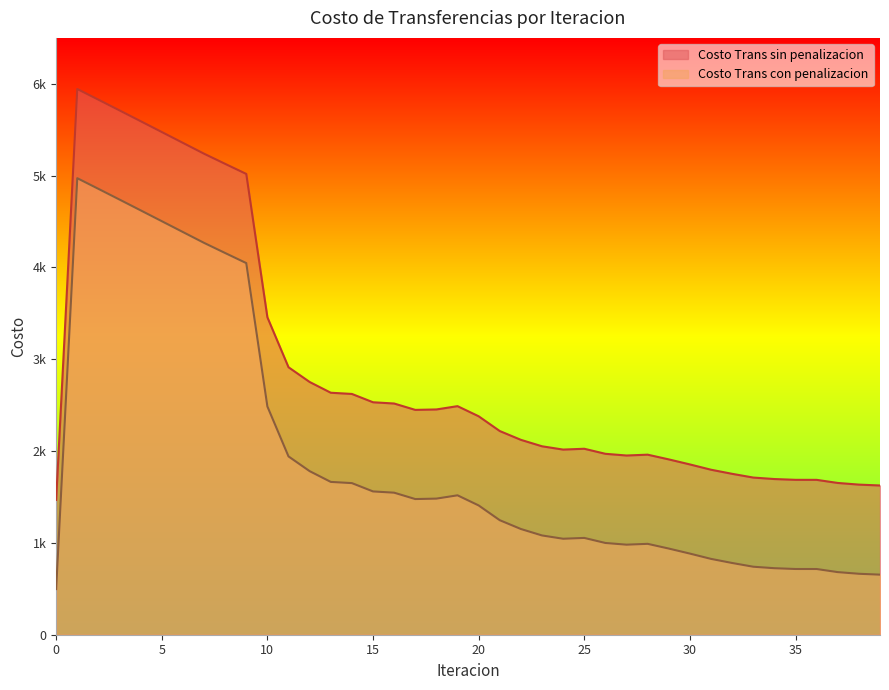

True or false: Costo Trans con penalizacion and Costo Trans sin penalizacion cross at least once.

False